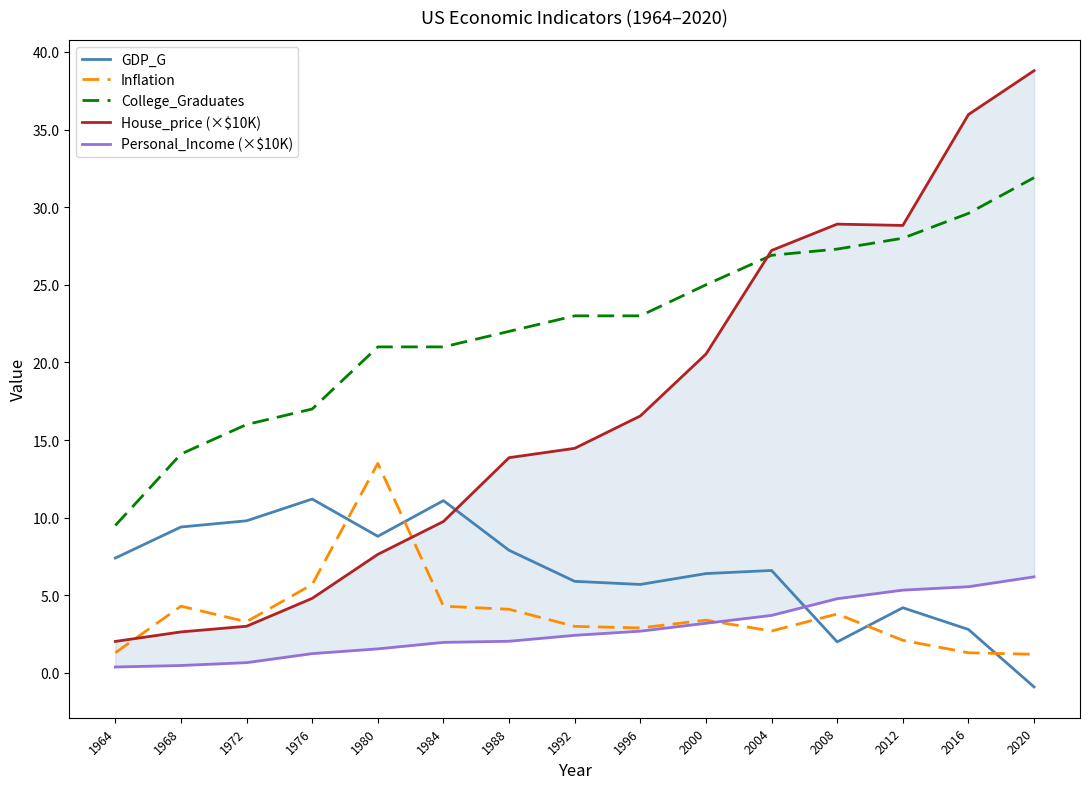

What is the spread (max minus min) of values at 1964?

9.1